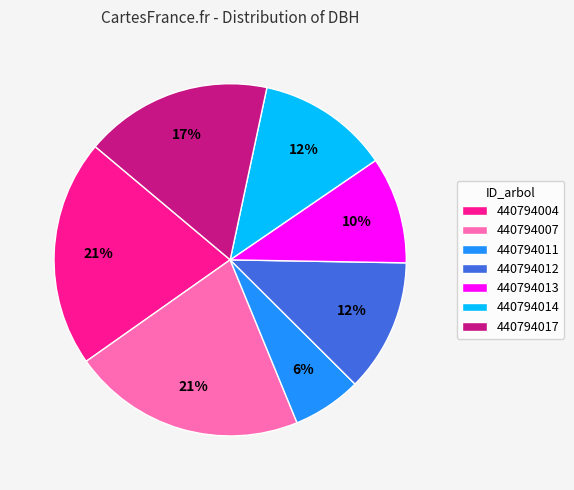

Does any single category account for the majority?

No